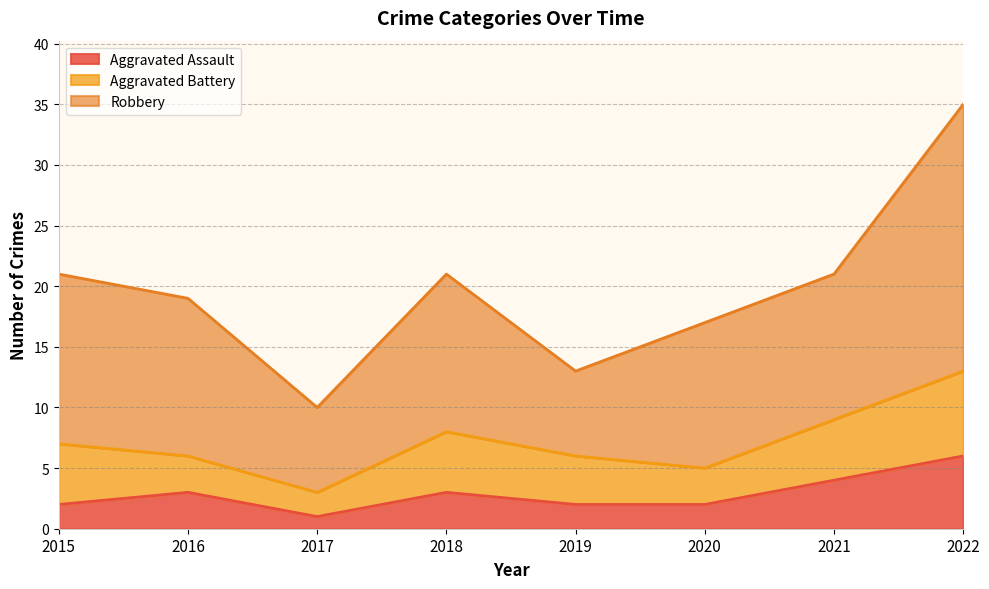

What is the spread (max minus min) of values at 2019?

5